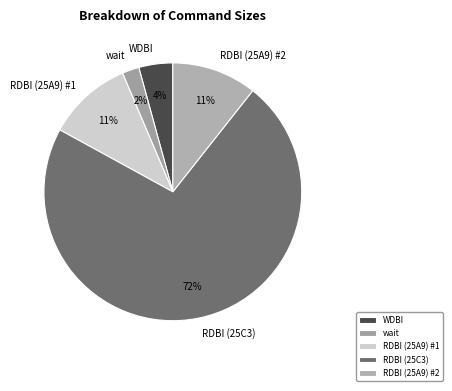

To the nearest percent, what portion does RDBI (25A9) #1 represent?

11%